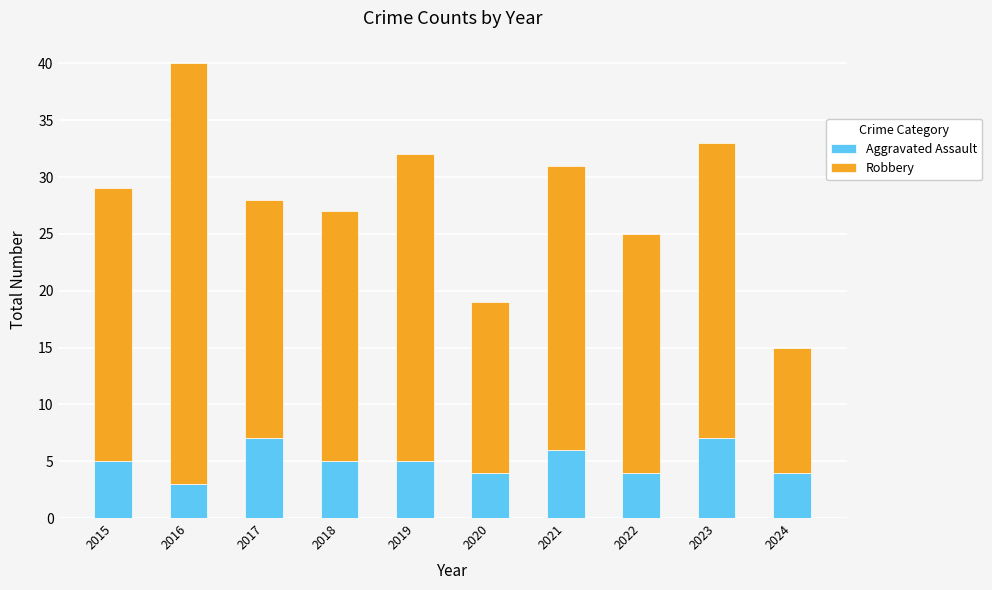

Reading right to left, list the values for the Aggravated Assault series.

2024=4	2023=7	2022=4	2021=6	2020=4	2019=5	2018=5	2017=7	2016=3	2015=5